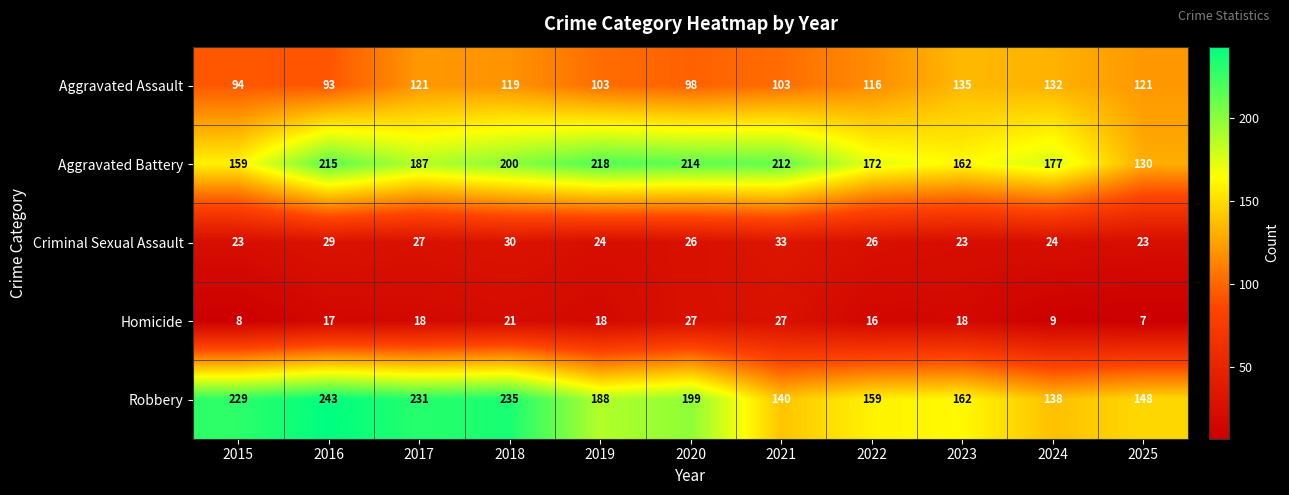

Which series has the widest spread of values?

Robbery